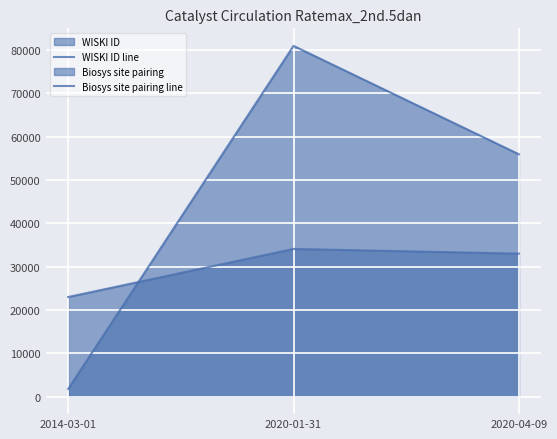

At which label is WISKI ID line closest to 28553?

2020-04-09